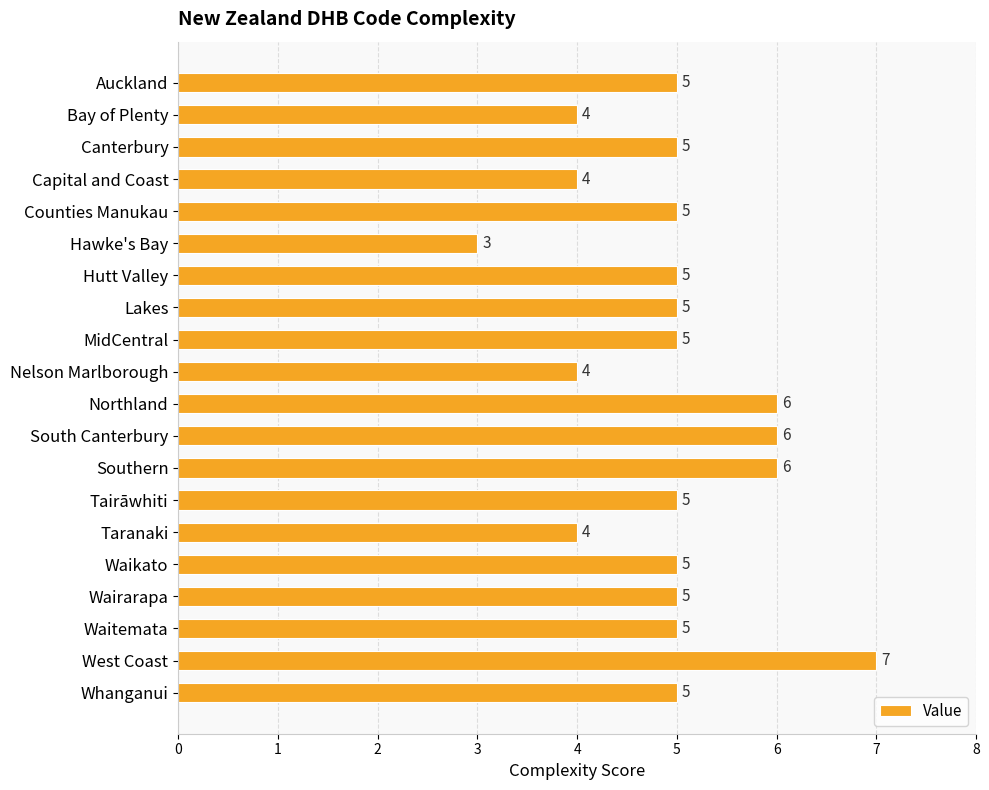

What is the sum of all values?

99